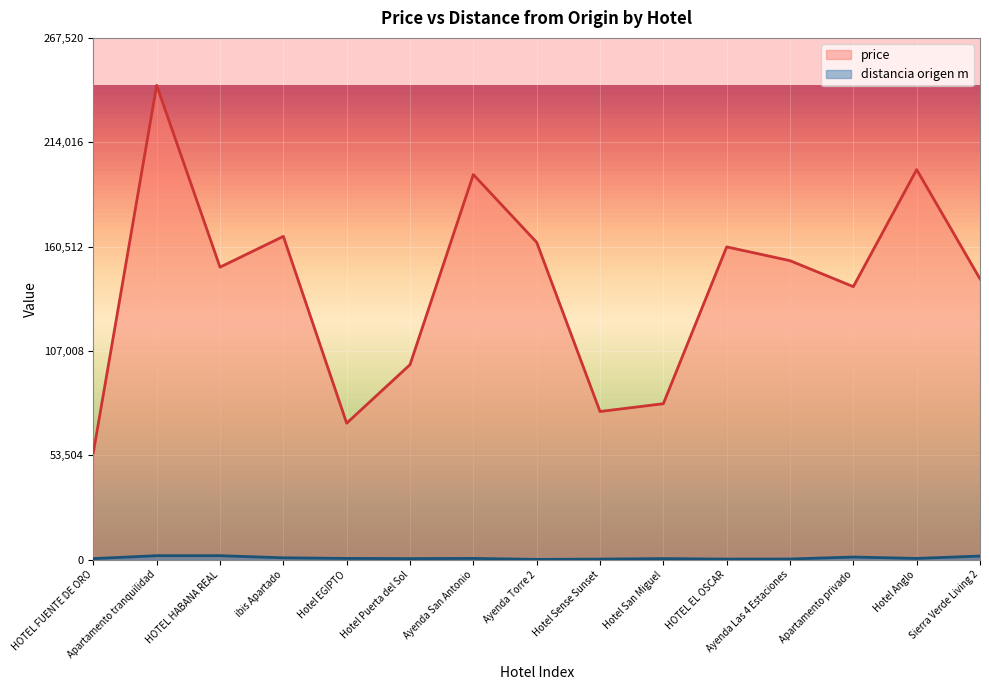

Rank the series by their average value, from lowest to highest.

distancia origen m, price